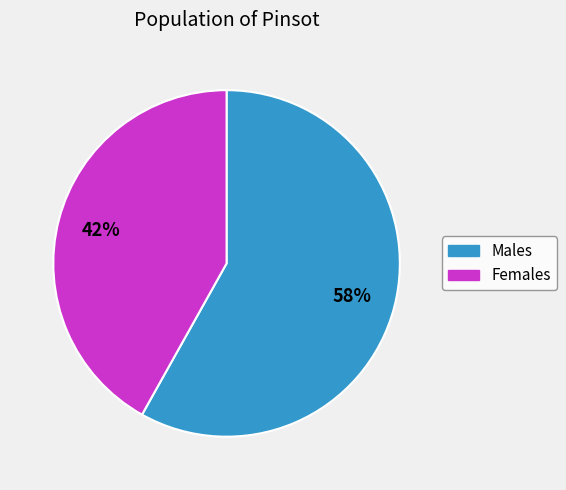

To the nearest percent, what is the difference between the largest and smallest slice percentages?

16%